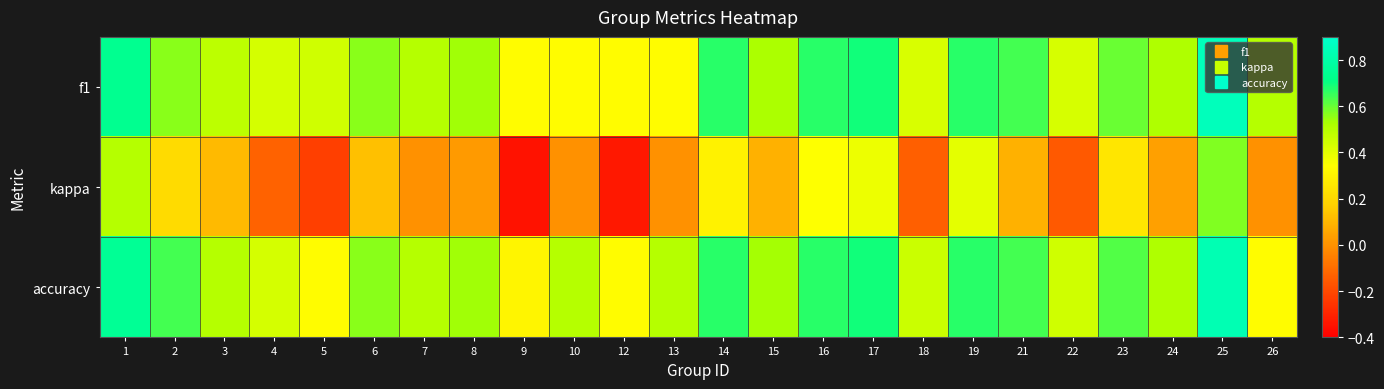

What is the spread (max minus min) of values at 5?

0.7